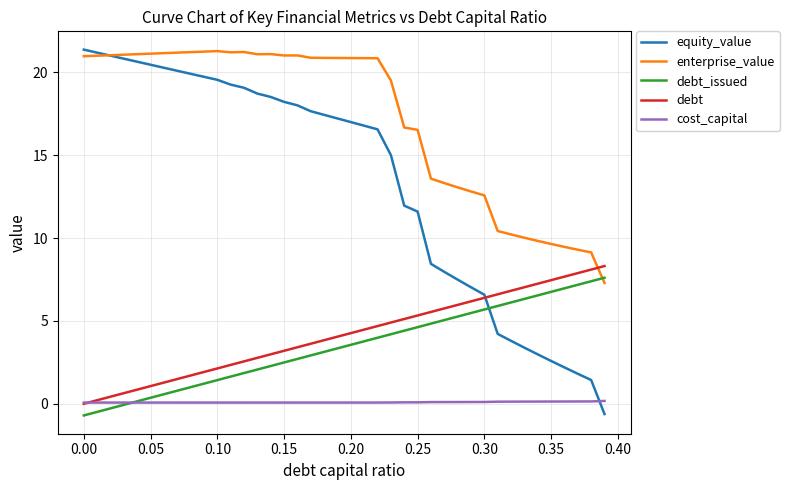

True or false: cost_capital has more than 2 points higher than both neighbors.

True